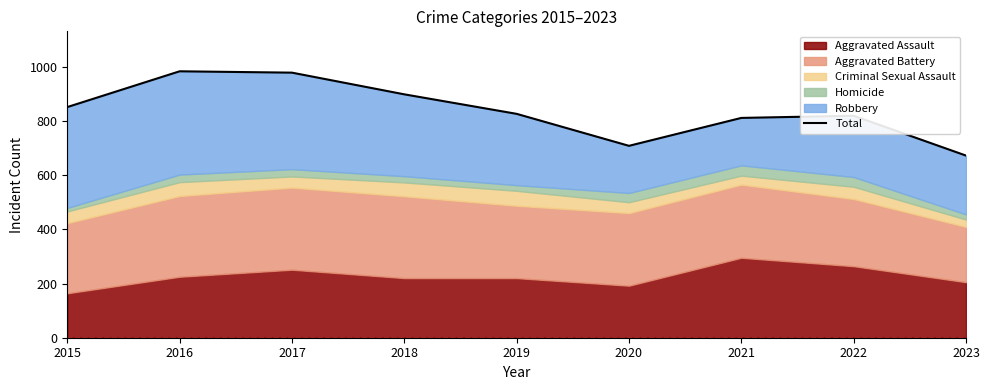

List the labels in order of value, largest first.

2016, 2017, 2018, 2015, 2019, 2022, 2021, 2020, 2023